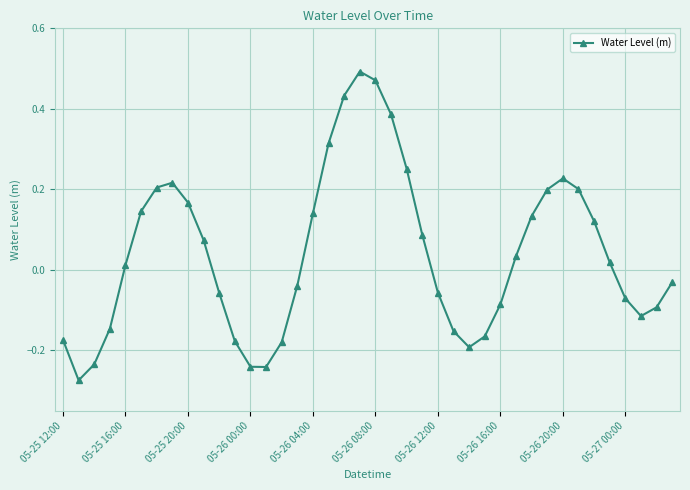

What is the difference between the second highest and second lowest values?

0.7